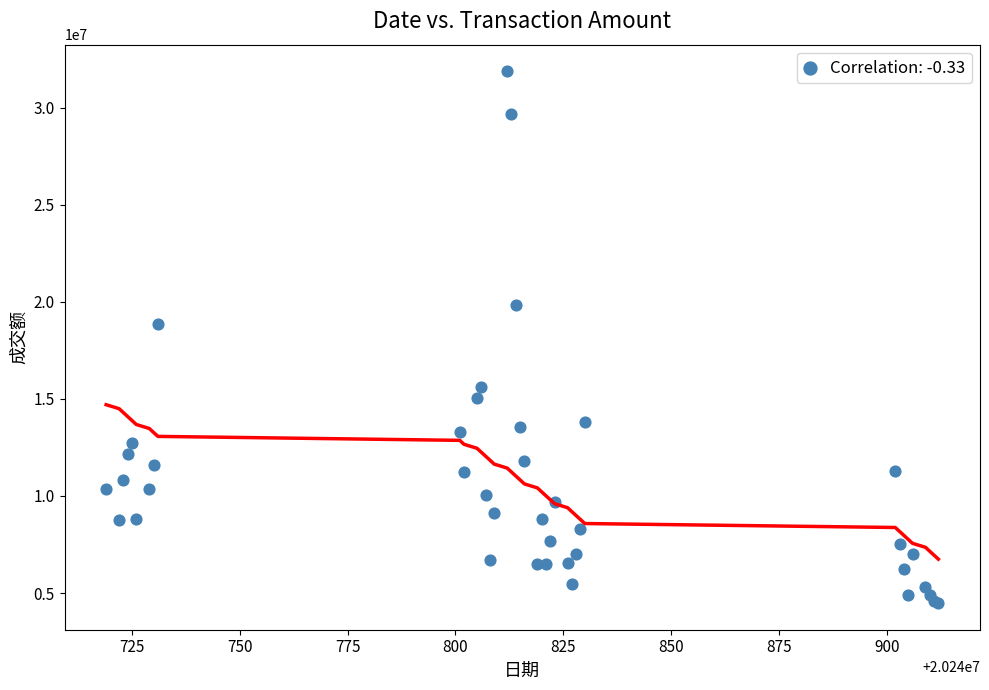

What Y value in the scatter plot is closest to 18179204?

18845707